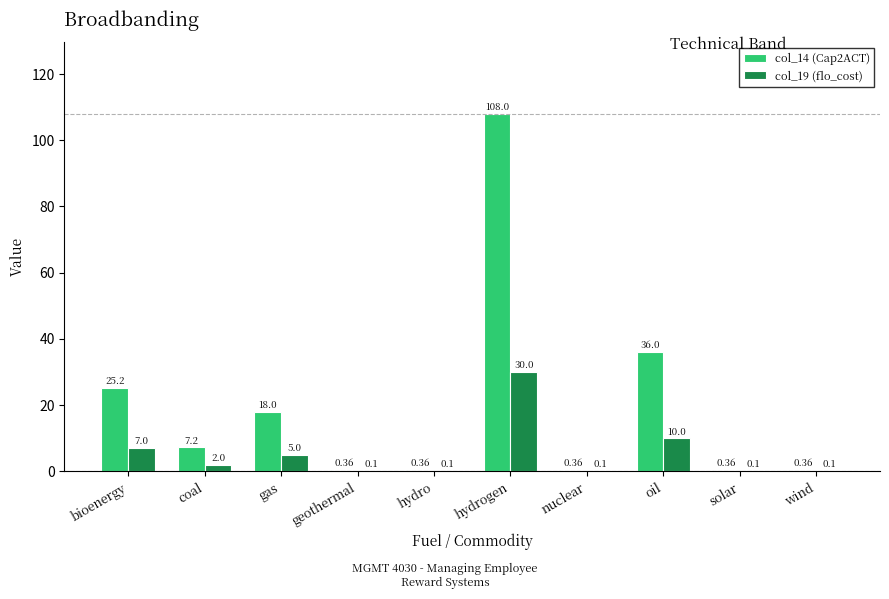

What is the sum of the col_14 (Cap2ACT) values at gas and hydrogen?

126.0